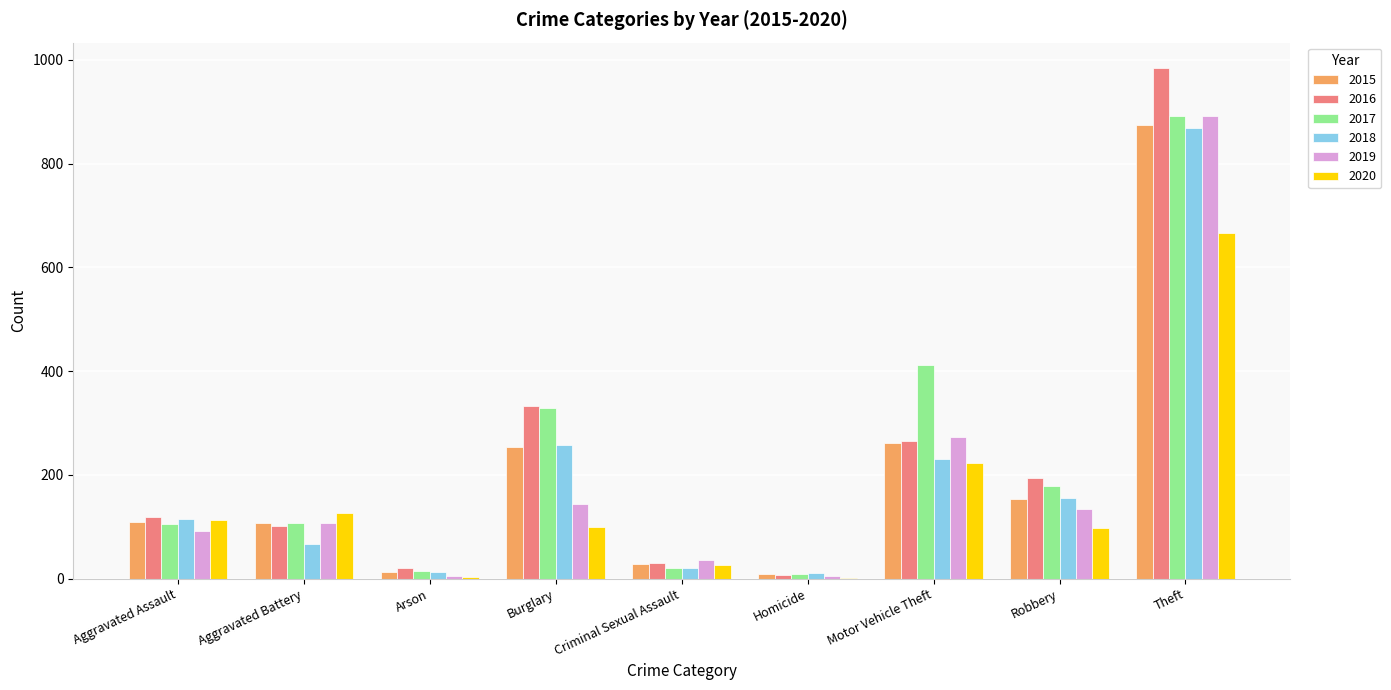

What is the maximum value for 2015?

874